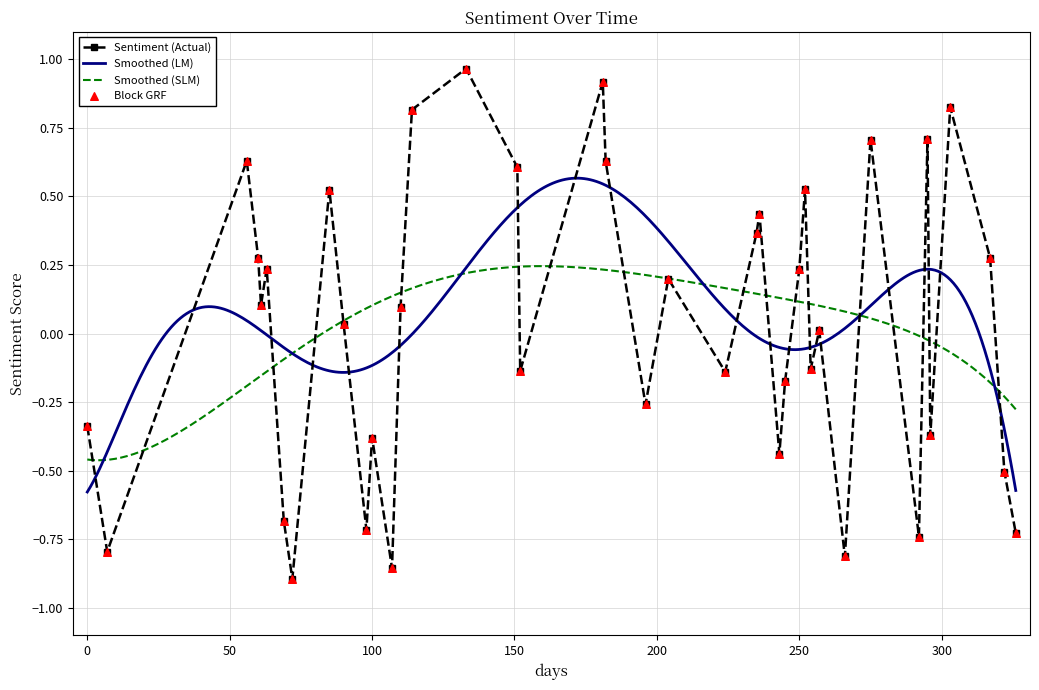

In Sentiment (Actual), how many points are higher than both neighbors (excluding endpoints)?

13